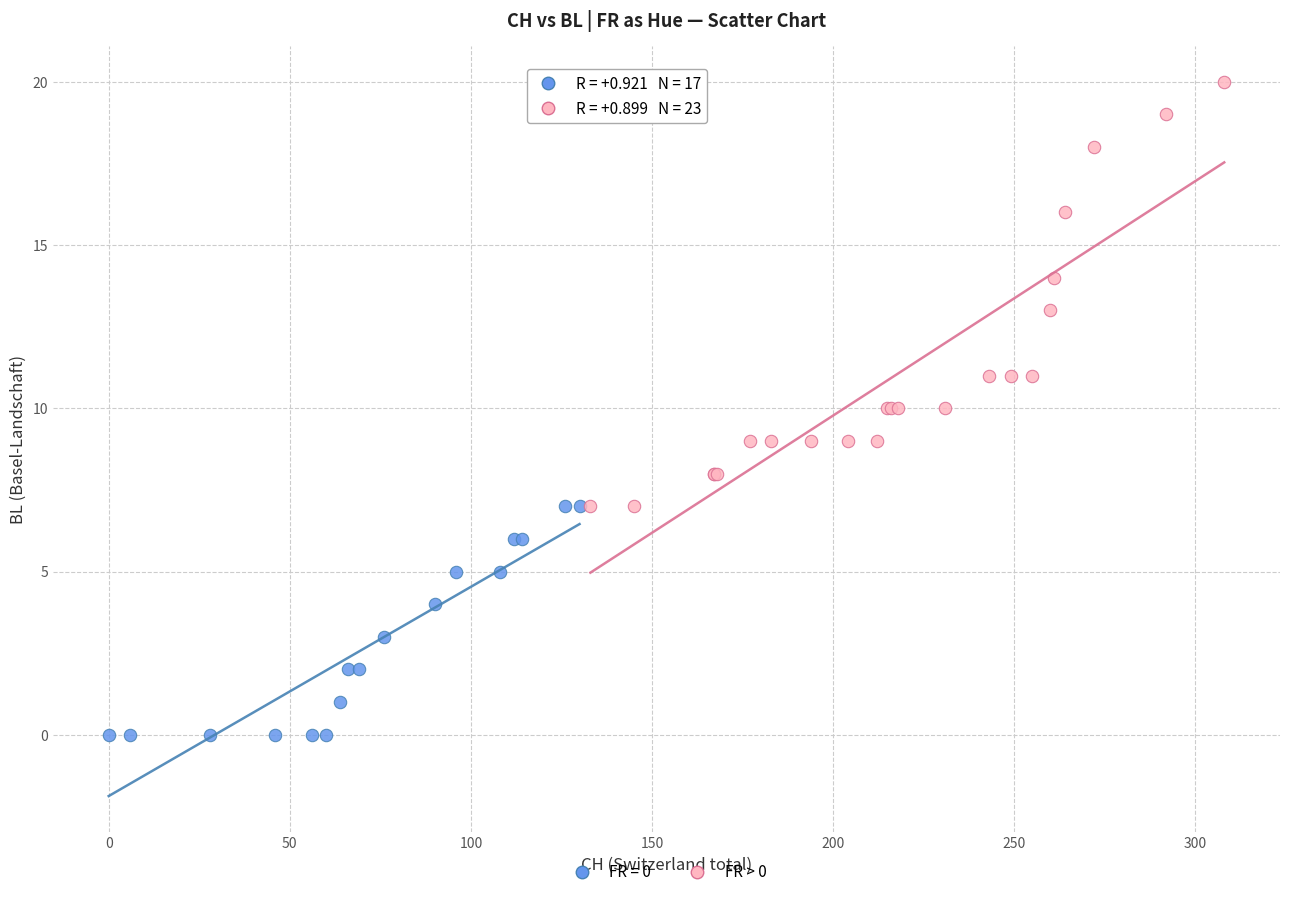

Which series reaches the minimum Y coordinate?

FR = 0